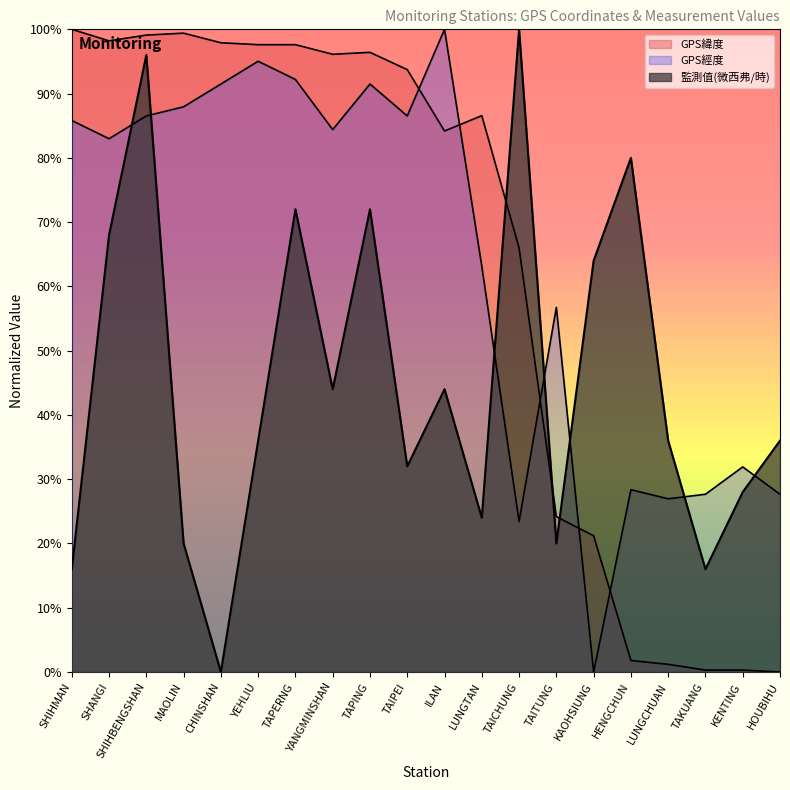

What are all the series names shown in the legend?

GPS緯度, GPS經度, 監測值(微西弗/時)